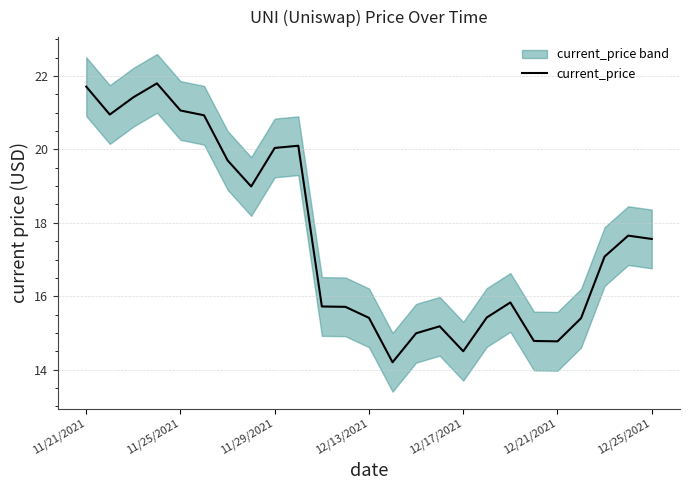

What is the maximum value for current_price?

21.8